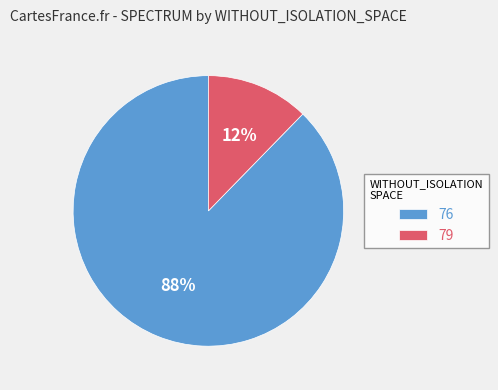

Between 76 and 79, which is larger?

76